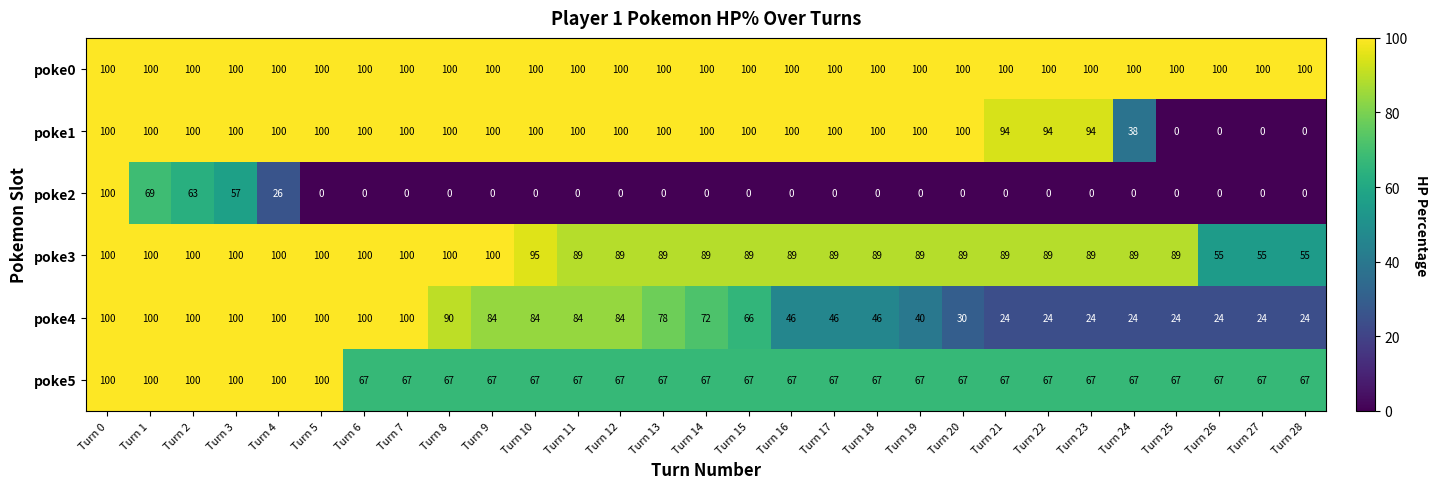

Which series has the largest total across all categories?

poke0